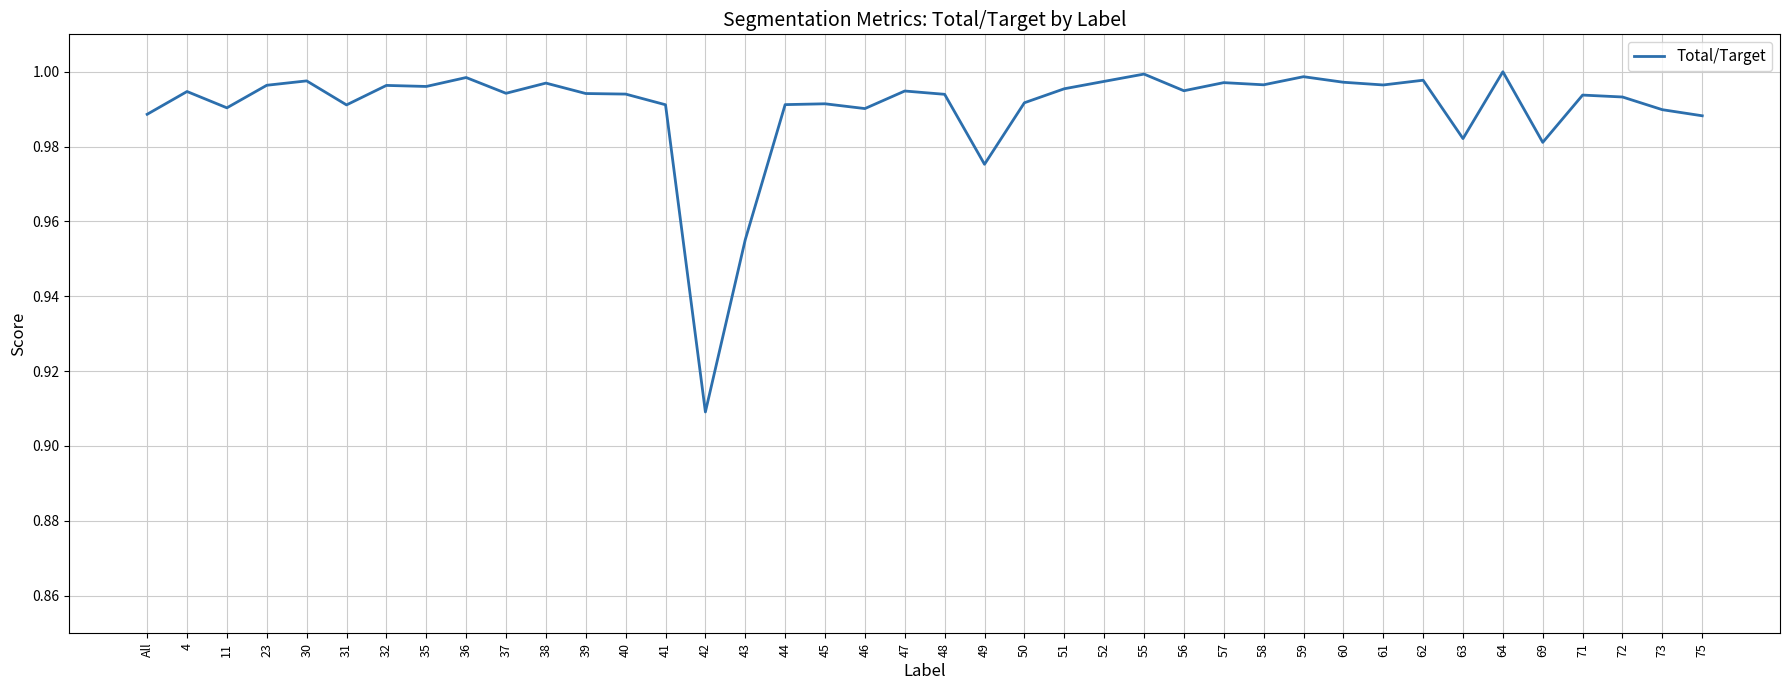

Which has a higher value, 36 or 35?

36